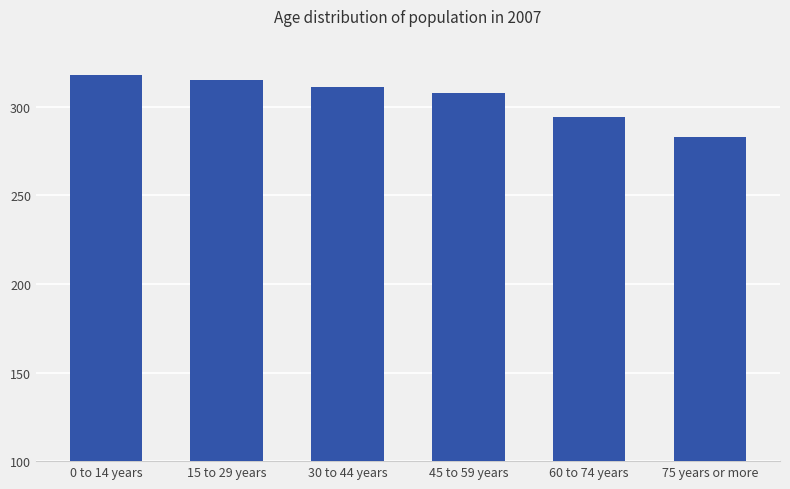

Which label corresponds to the largest value in the chart?

0 to 14 years